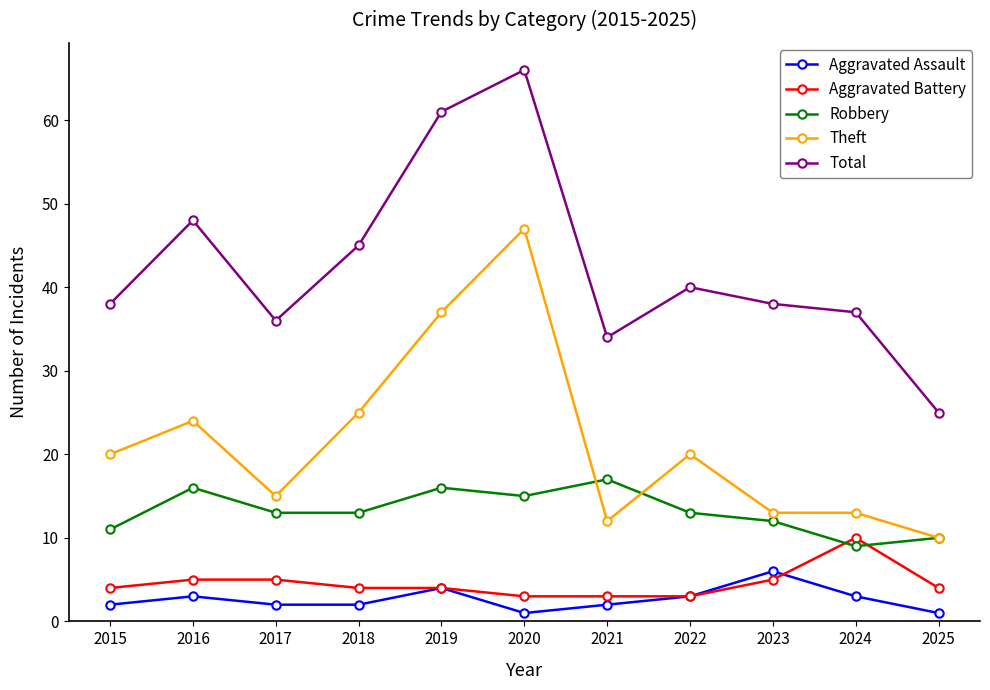

Which series has the largest total across all categories?

Total